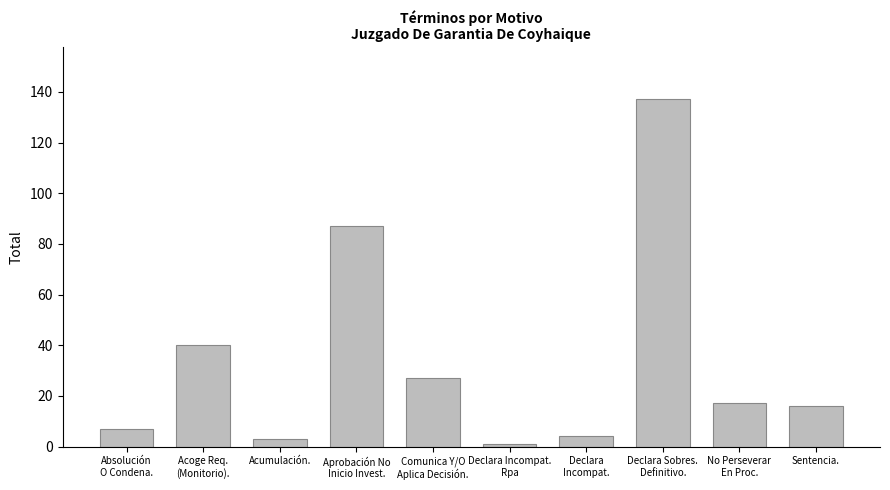

The value at Comunica Y/O
Aplica Decisión. is 44. True or false?

False